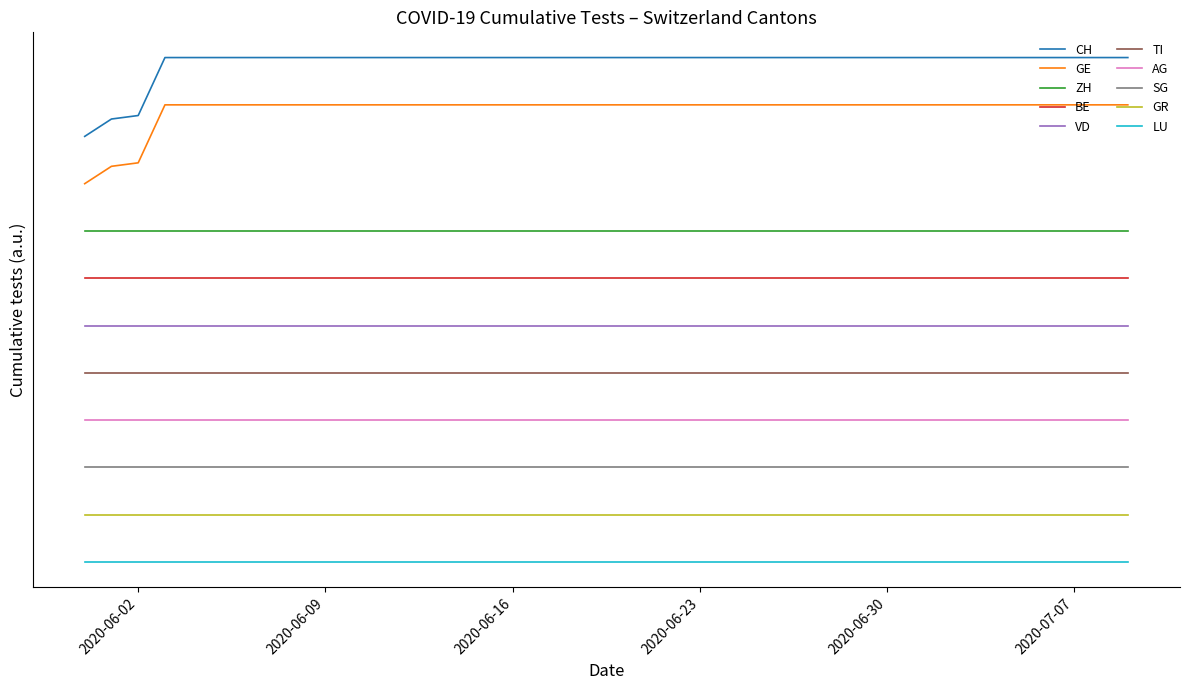

True or false: CH and GE intersect in this chart.

False